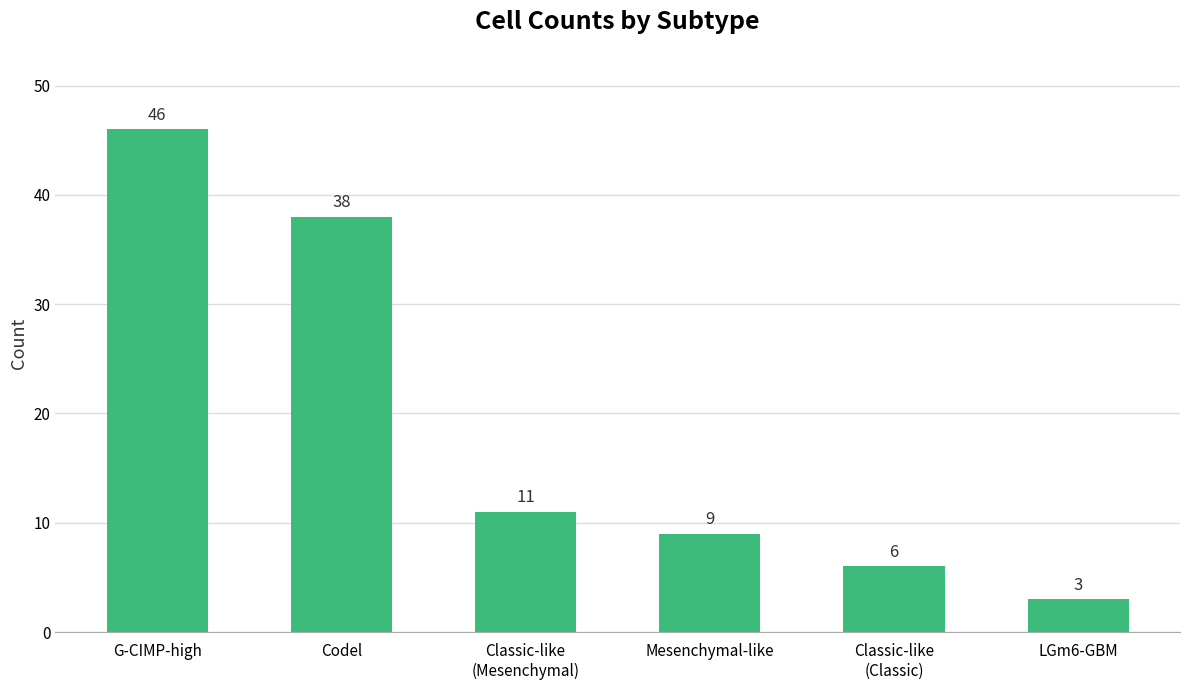

What is the change in value from Classic-like
(Mesenchymal) to Classic-like
(Classic)?

-5